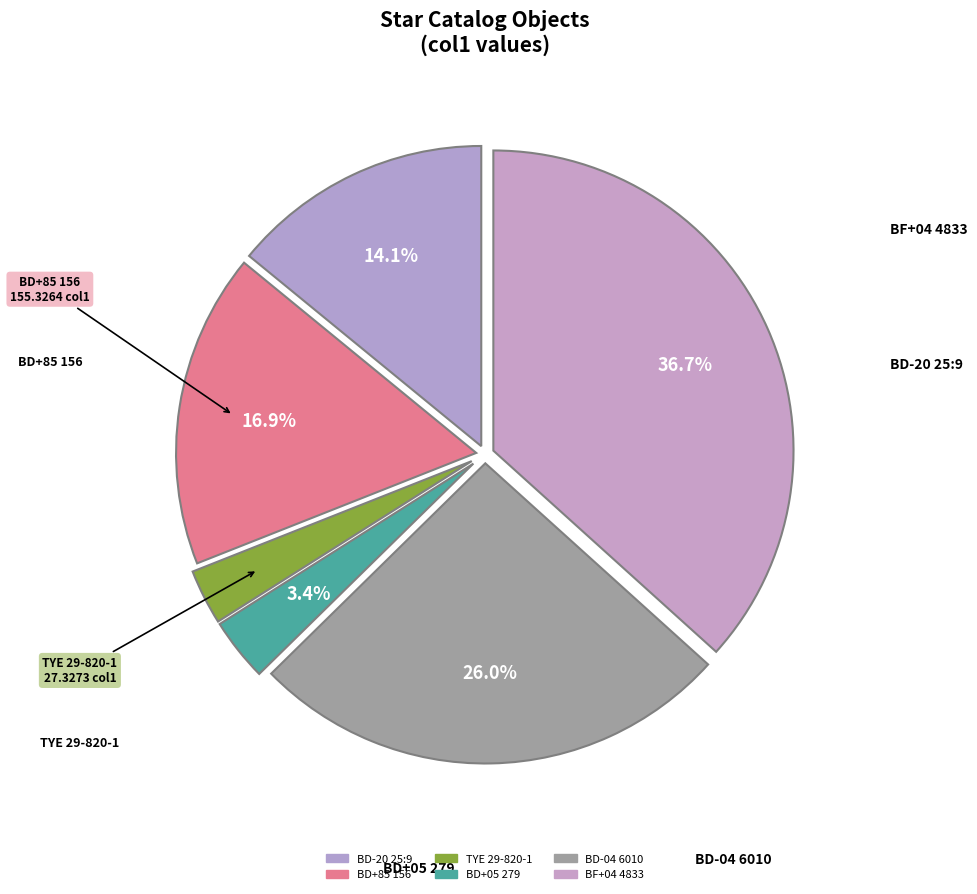

To the nearest percent, what is the combined percentage of BD+05 279 and BD-20 25:9?

17%